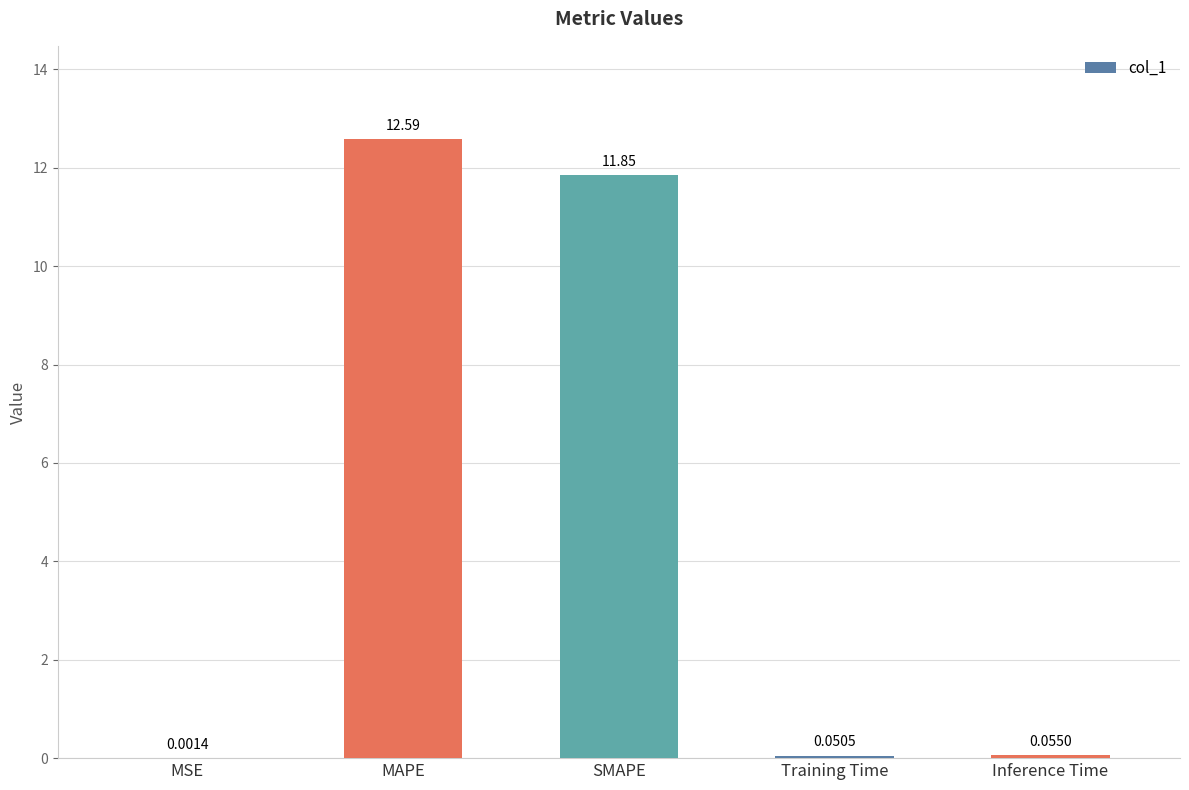

What is the change in value from SMAPE to Inference Time?

-11.8